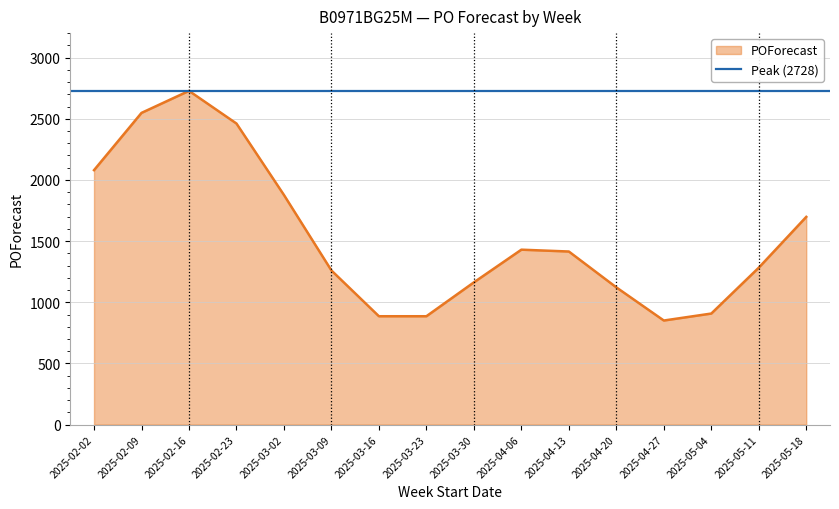

Count the number of data series in this chart.

1